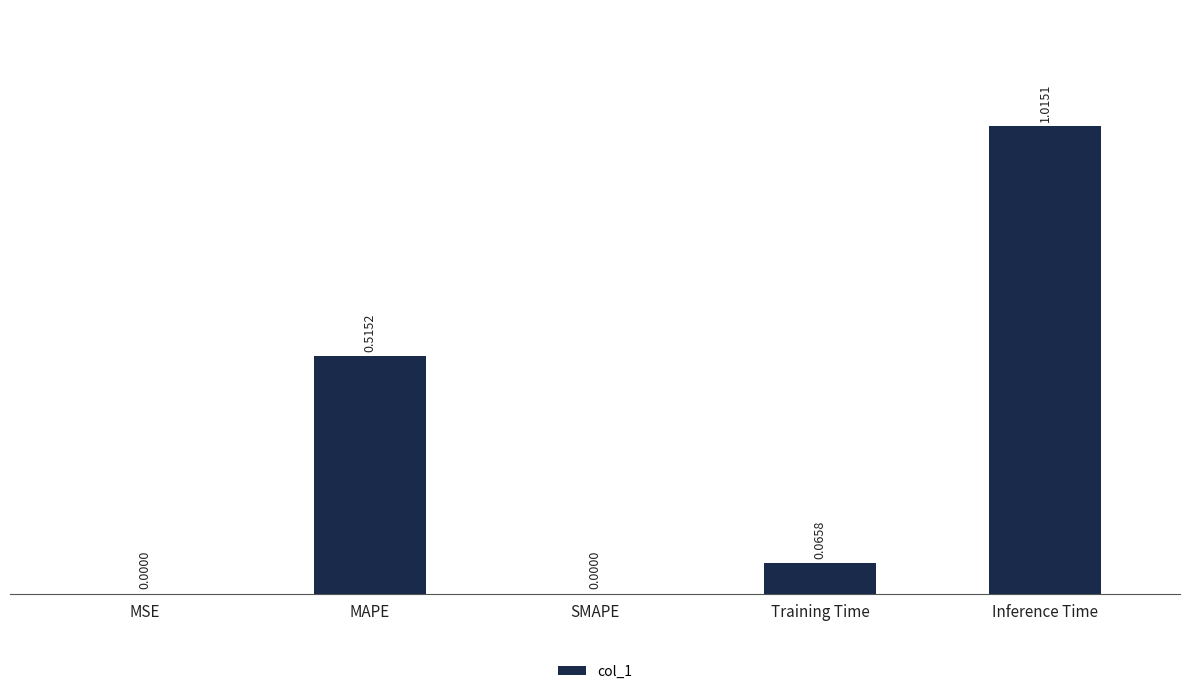

Which has a higher value, Inference Time or MAPE?

Inference Time